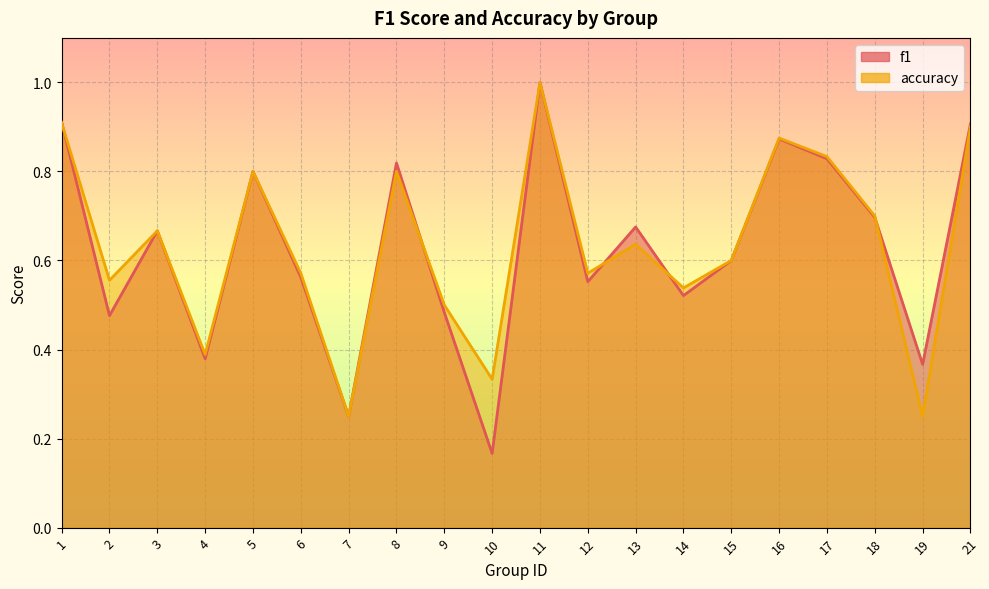

How many interior local valleys does the accuracy series have?

7